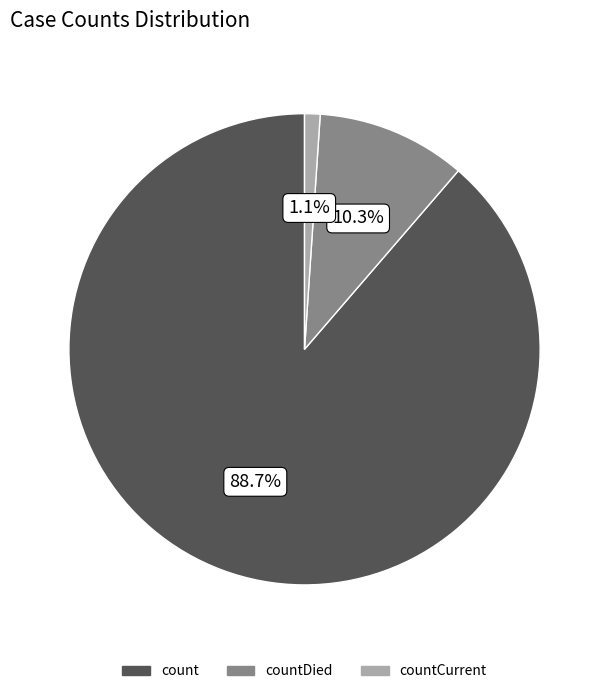

Does any single category account for the majority?

Yes